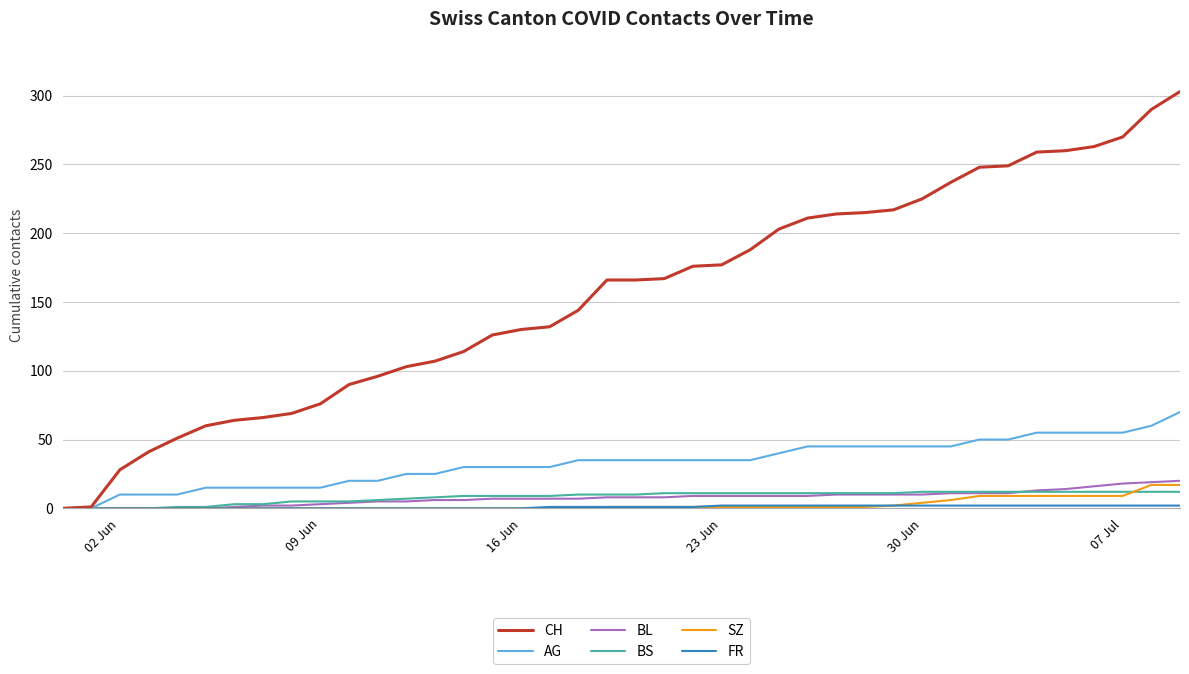

Which series has the largest total across all categories?

CH